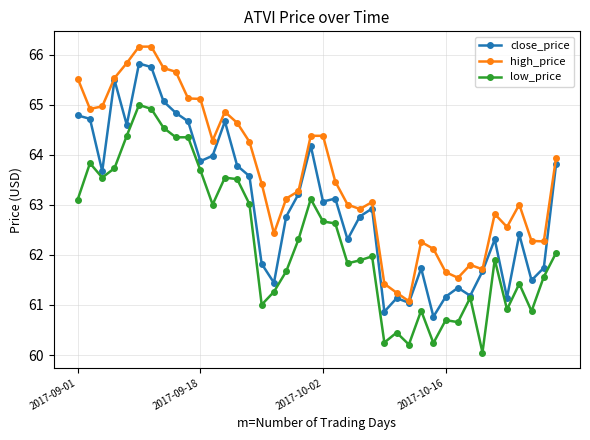

What is the minimum value shown in the chart?

60.1